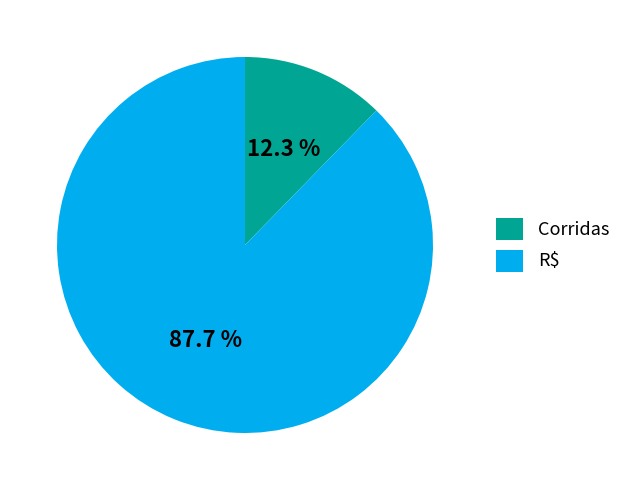

Between Corridas and R$, which is larger?

R$